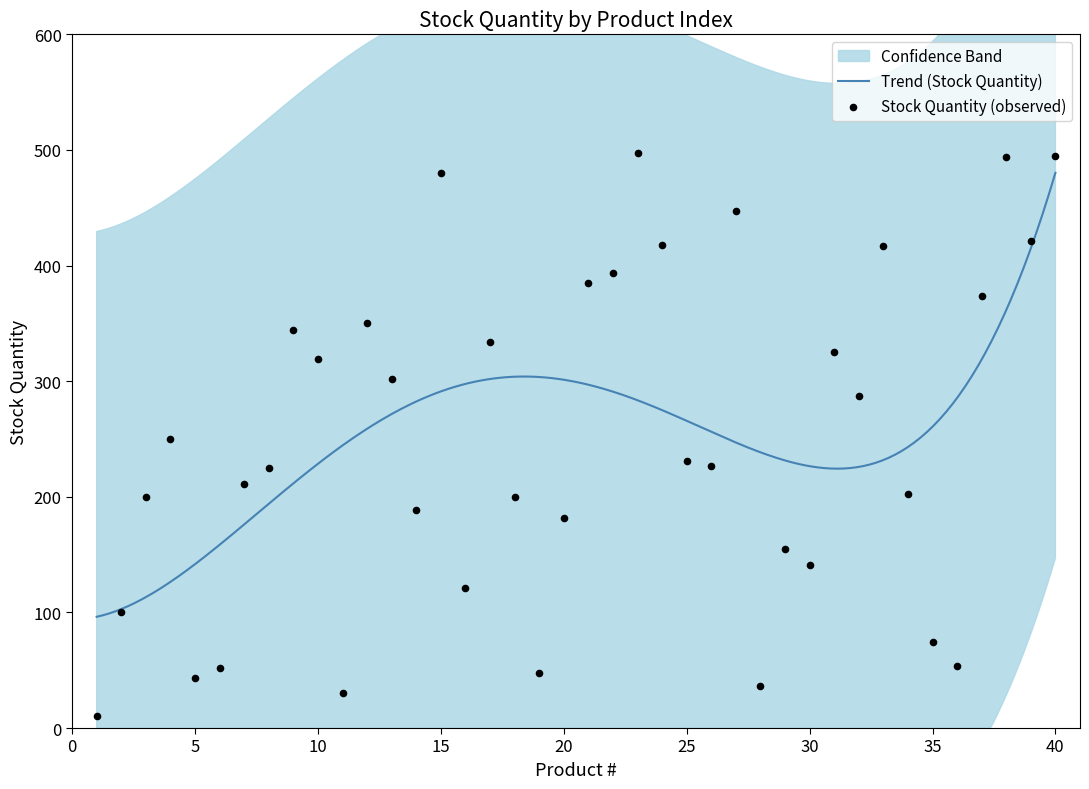

What is the change in value from 33 to 35?

-343